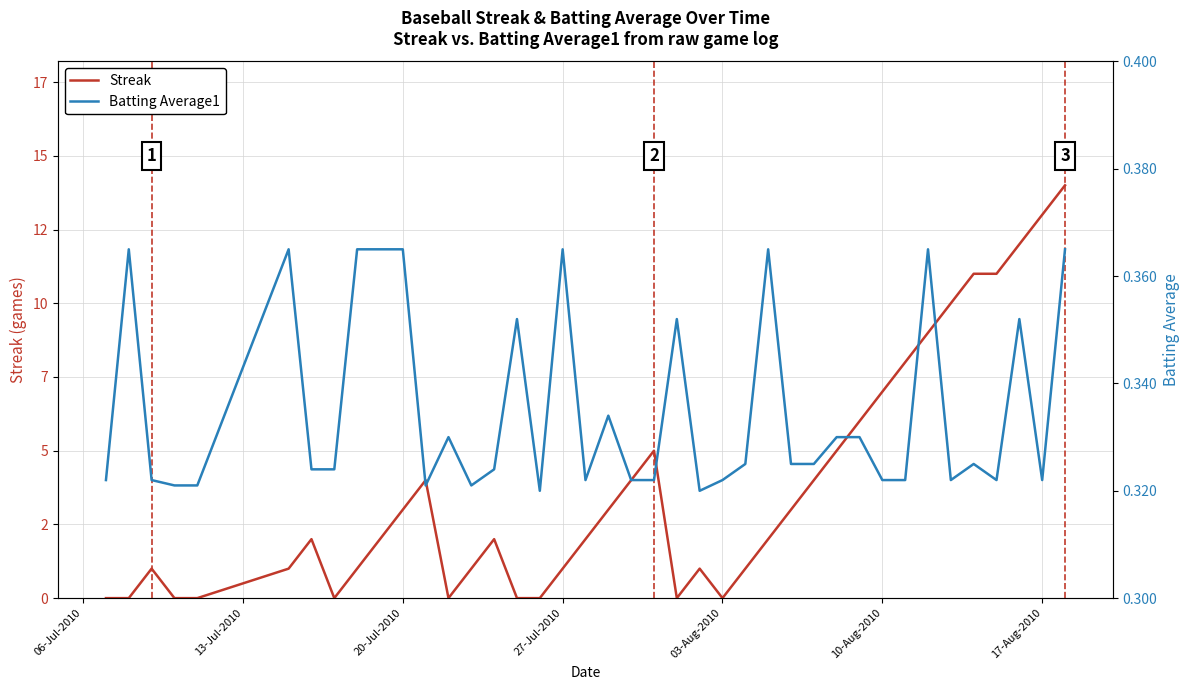

Reading left to right, extract all data points from this chart.

Streak: 0.0	0.0	1.0	0.0	0.0	1.0	2.0	0.0	1.0	2.0	3.0	4.0	0.0	1.0	2.0	0.0	0.0	1.0	2.0	3.0	4.0	5.0	0.0	1.0	0.0	1.0	2.0	3.0	4.0	5.0	6.0	7.0	8.0	9.0	10.0	11.0	11.0	12.0	13.0	14.0
Batting Average1: 0.3	0.4	0.3	0.3	0.3	0.4	0.3	0.3	0.4	0.4	0.4	0.3	0.3	0.3	0.3	0.4	0.3	0.4	0.3	0.3	0.3	0.3	0.4	0.3	0.3	0.3	0.4	0.3	0.3	0.3	0.3	0.3	0.3	0.4	0.3	0.3	0.3	0.4	0.3	0.4